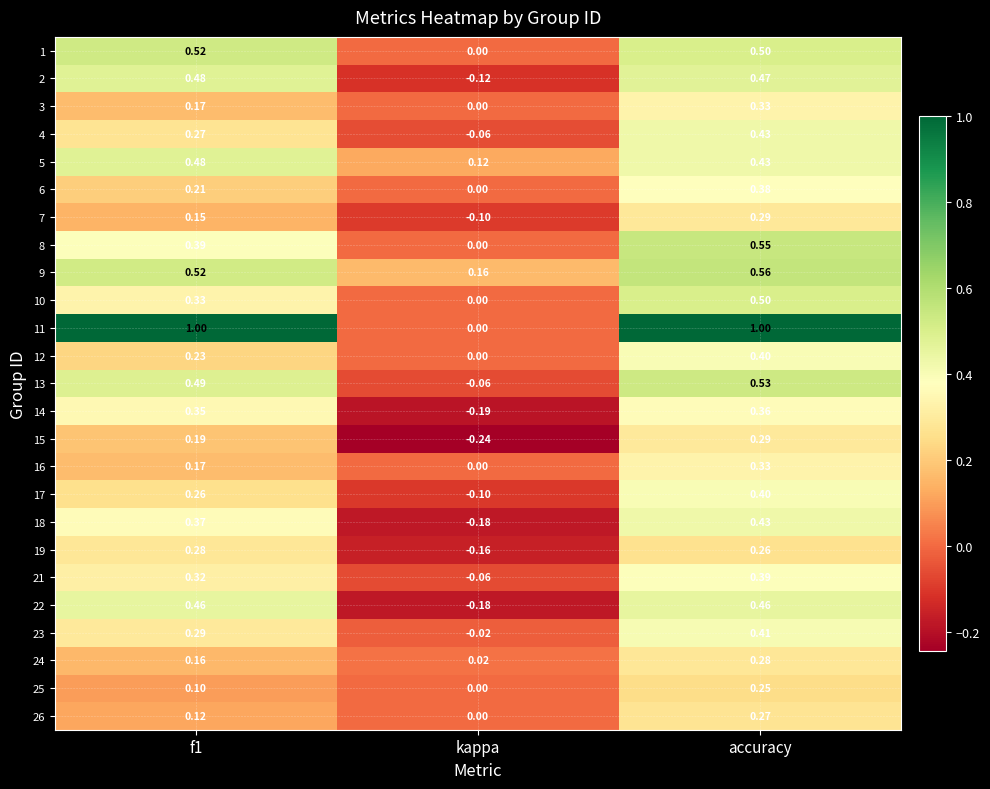

At which label is 23 closest to 0?

kappa